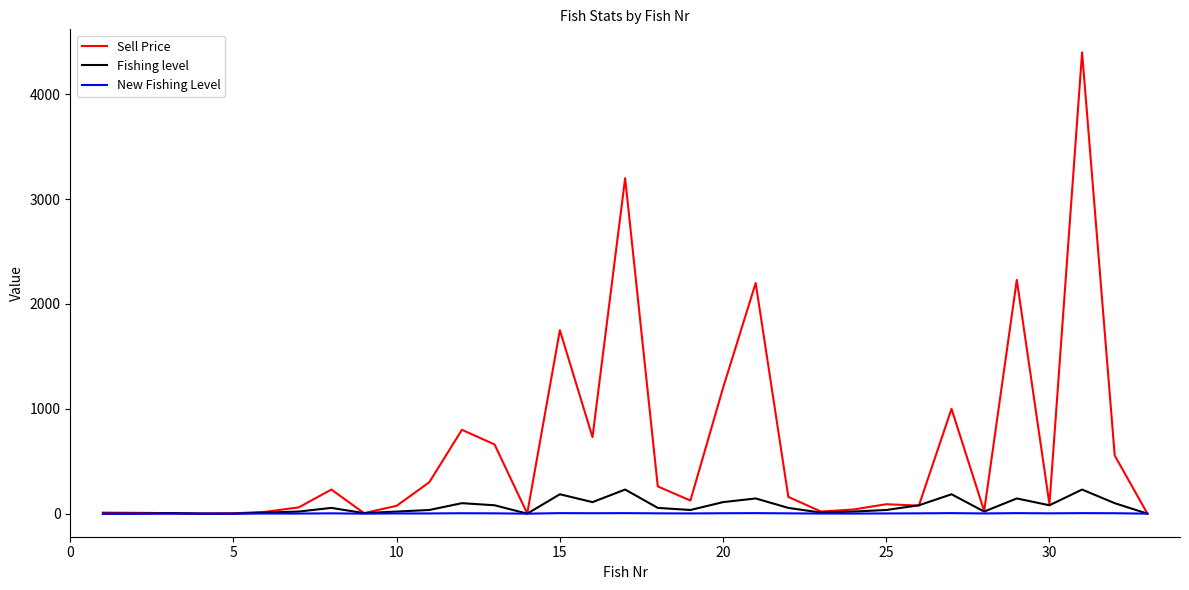

What is the greatest value displayed?

4400